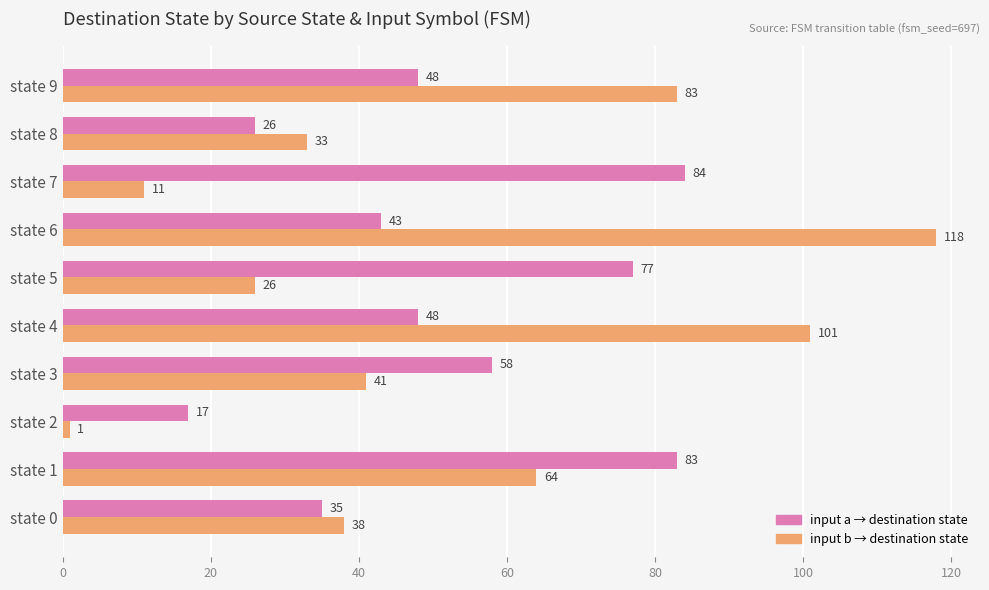

How many categories are shown in the chart?

10